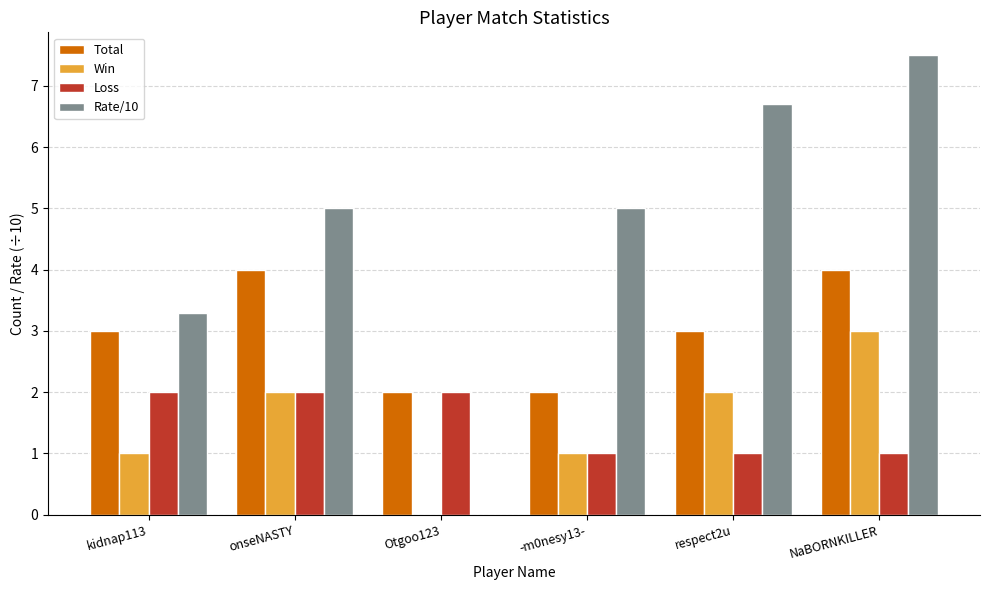

What is the sum of the Win values at Otgoo123 and onseNASTY?

2.0